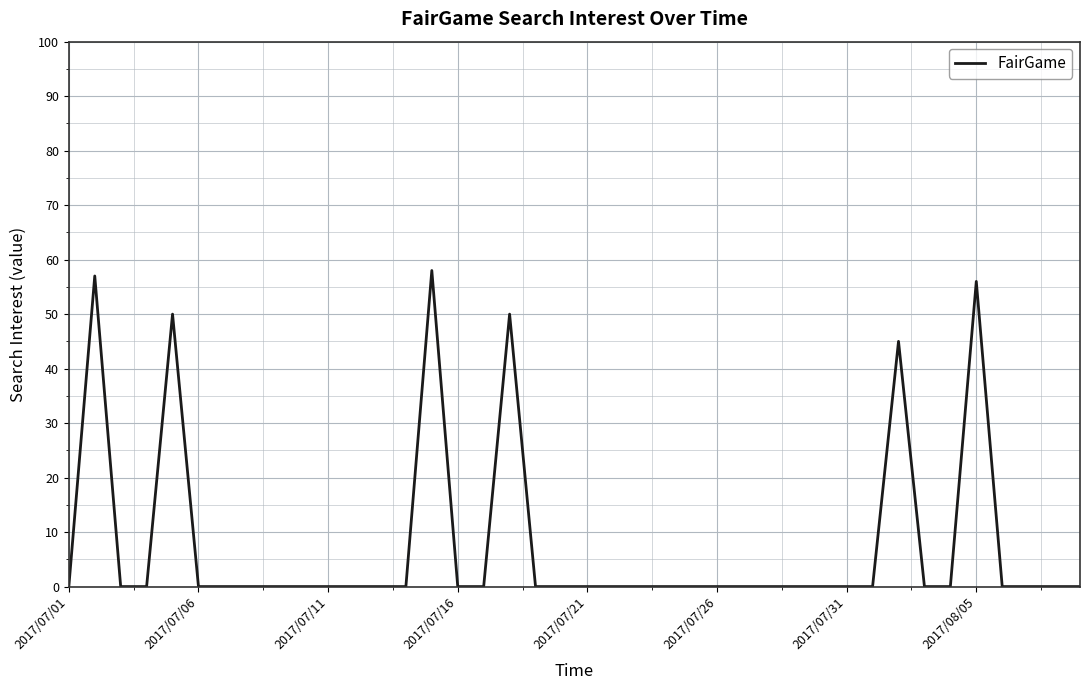

What is the greatest value displayed?

58